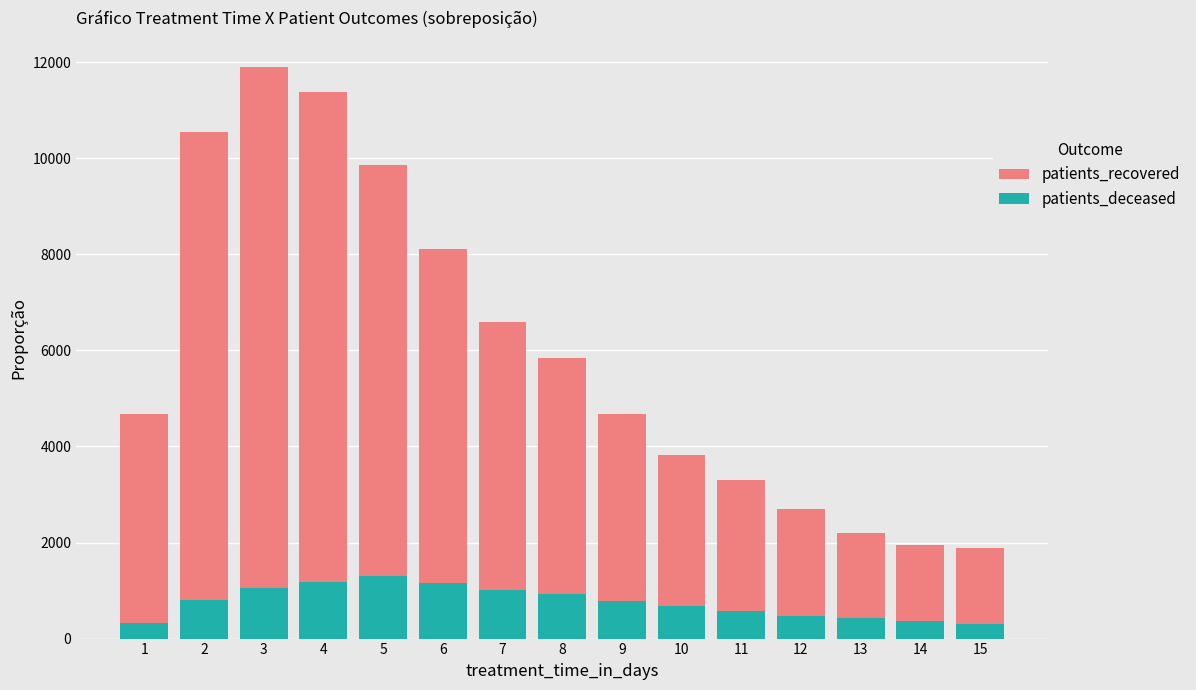

What value does the patients_deceased series have at 15, to the nearest 100?

300